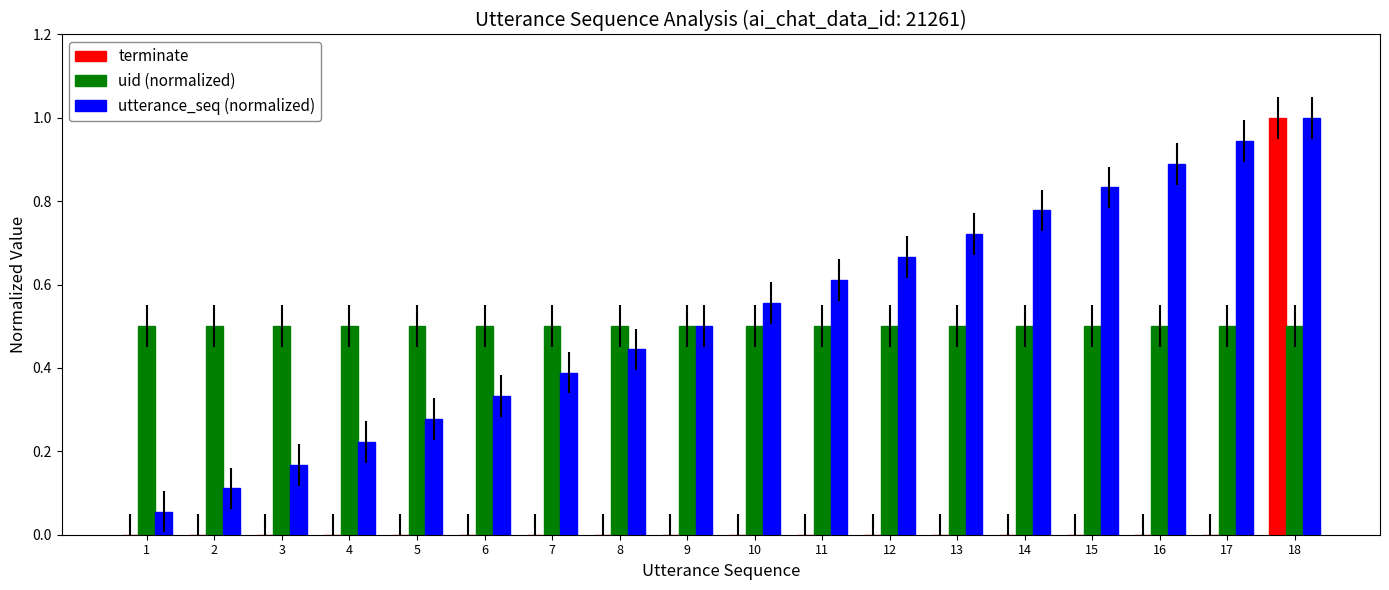

What are all the series names shown in the legend?

terminate, uid (normalized), utterance_seq (normalized)